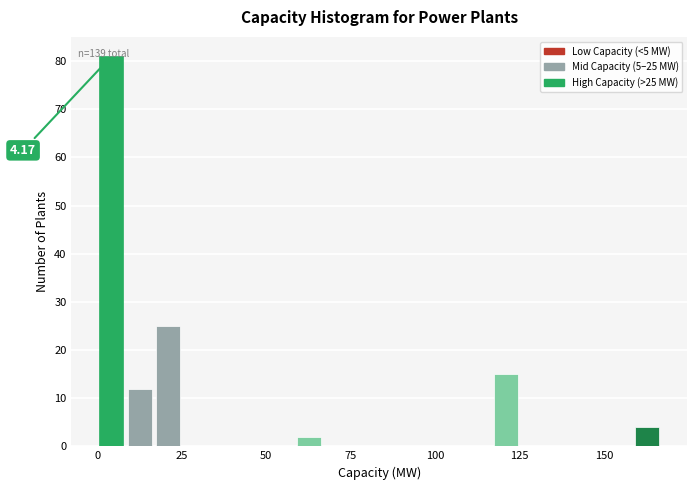

Read against the x-axis, roughly where is the centre of the tallest bar?

5